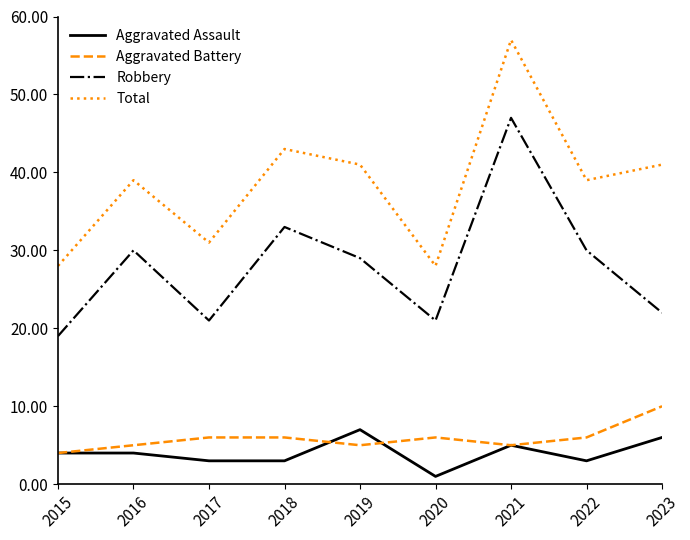

Is it true that Robbery equals 8 at 2015?

False